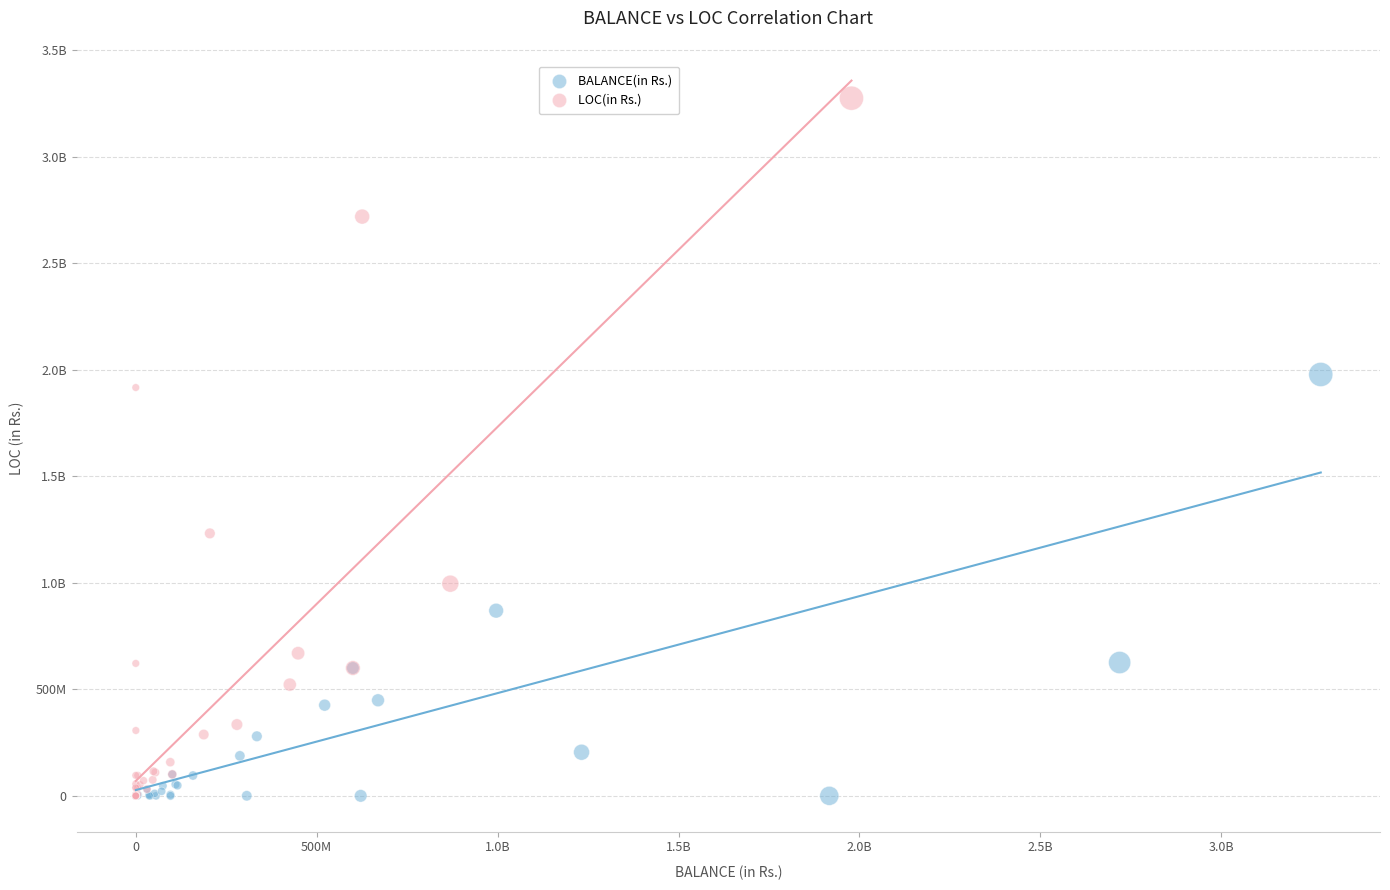

What are all the series names shown in the legend?

BALANCE(in Rs.), LOC(in Rs.)